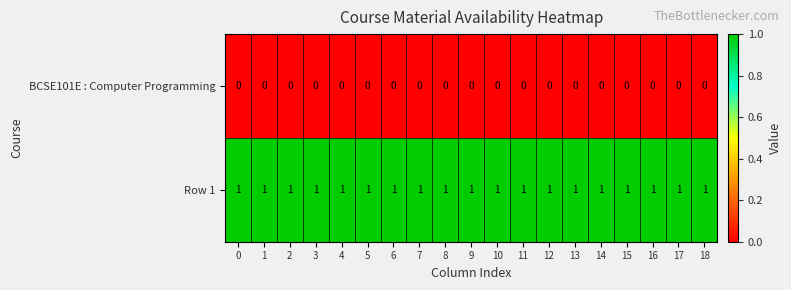

Is it true that Row 1 equals 1 at 11?

True